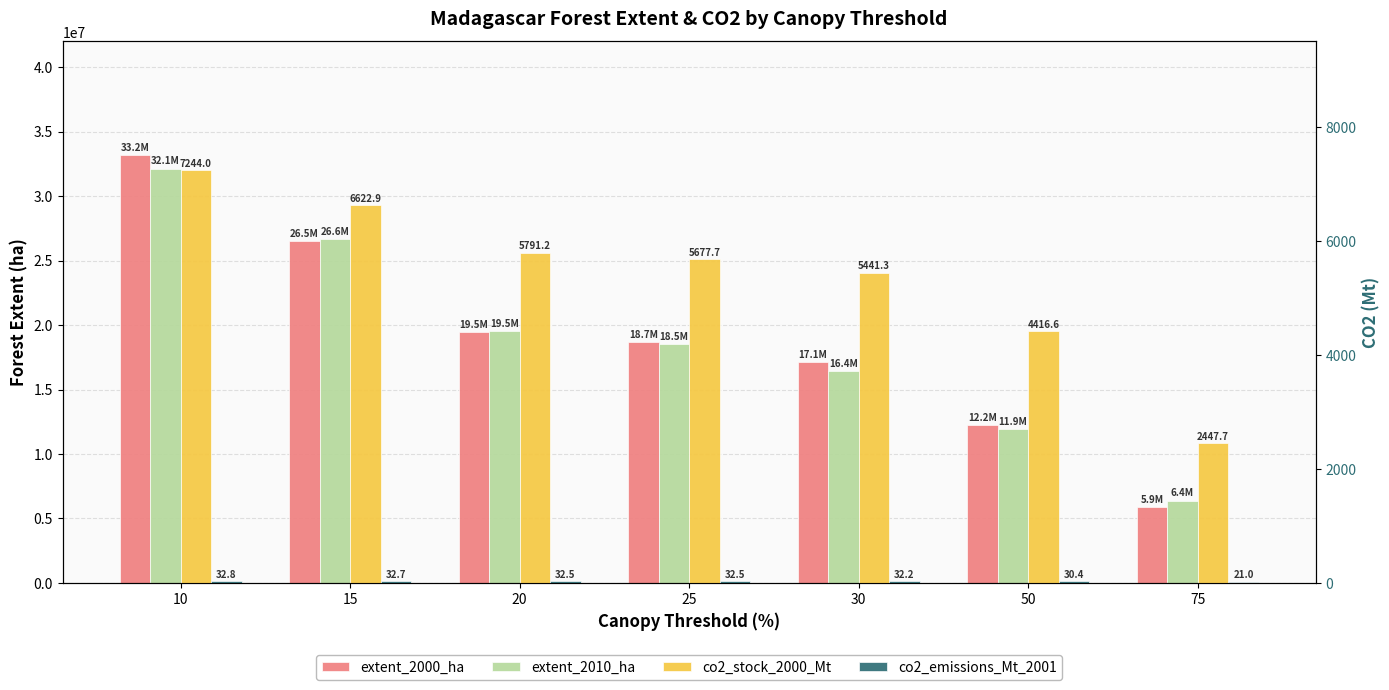

What is the difference between the second highest and second lowest values in the co2_stock_2000_Mt series?

2206.3